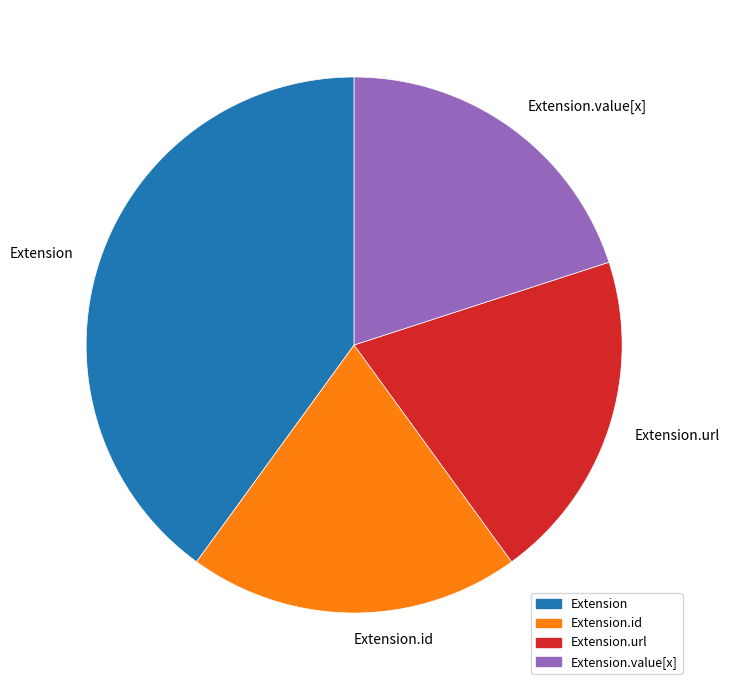

Which category has the biggest portion of the pie?

Extension